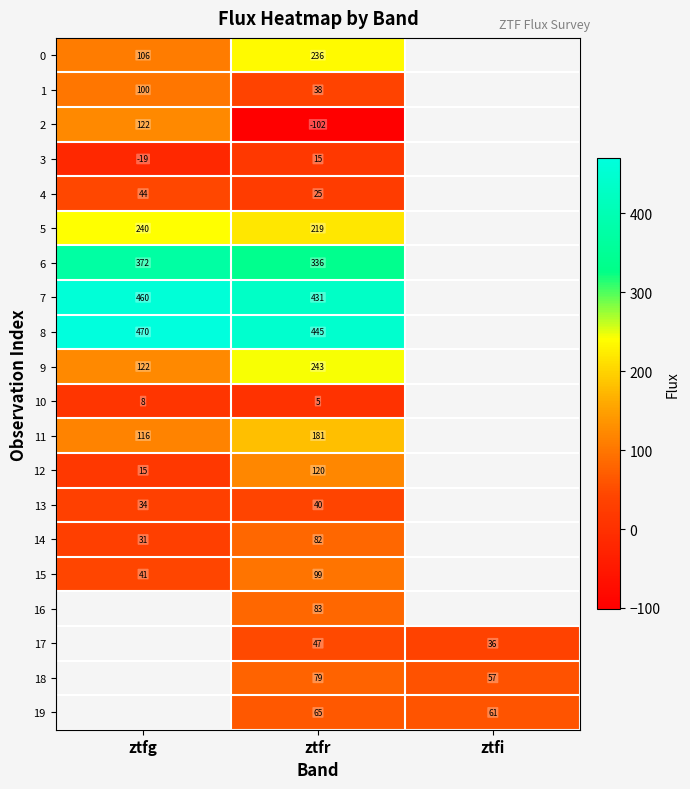

How many values in the 3 series are below 15?

1